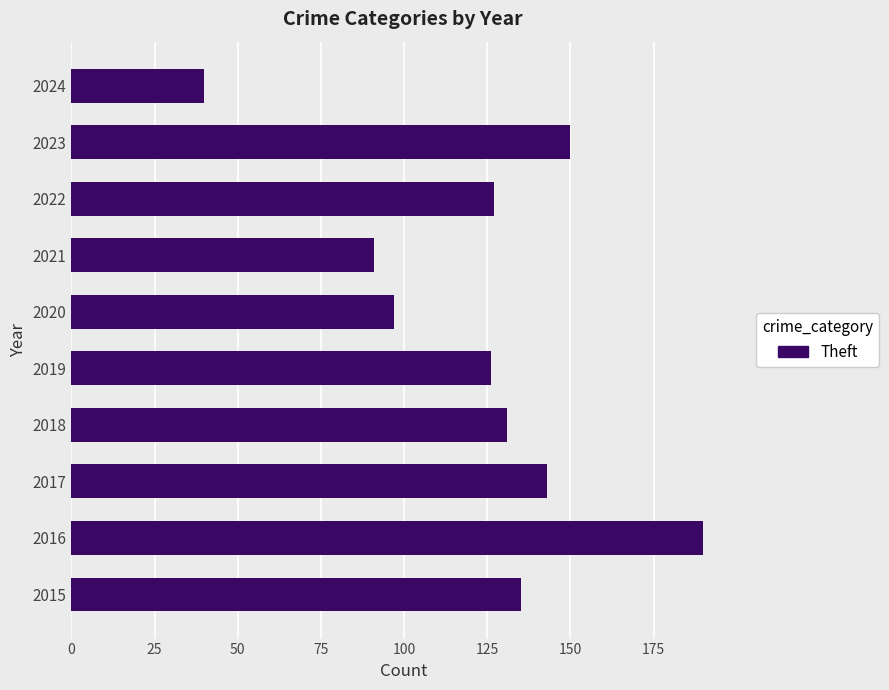

Read the value at 2019, to the nearest 5.

125